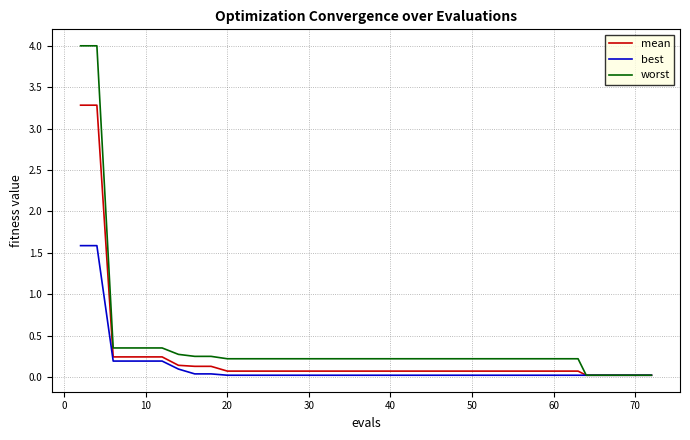

List the series in order of their peak value, highest first.

worst, mean, best